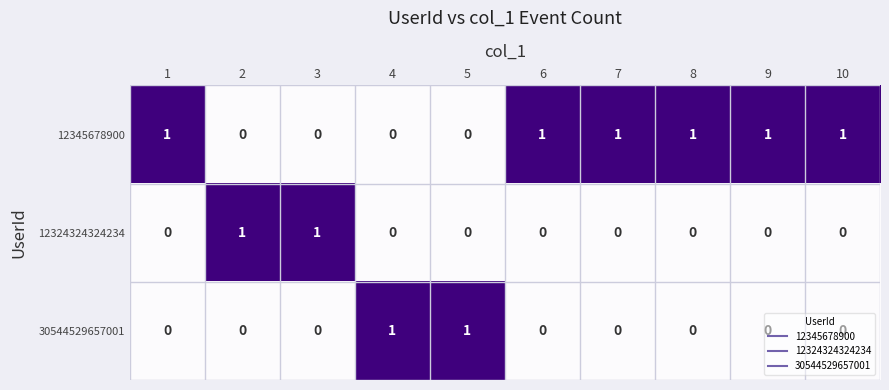

True or false: 12324324324234 has a value of 0 at 4.

True